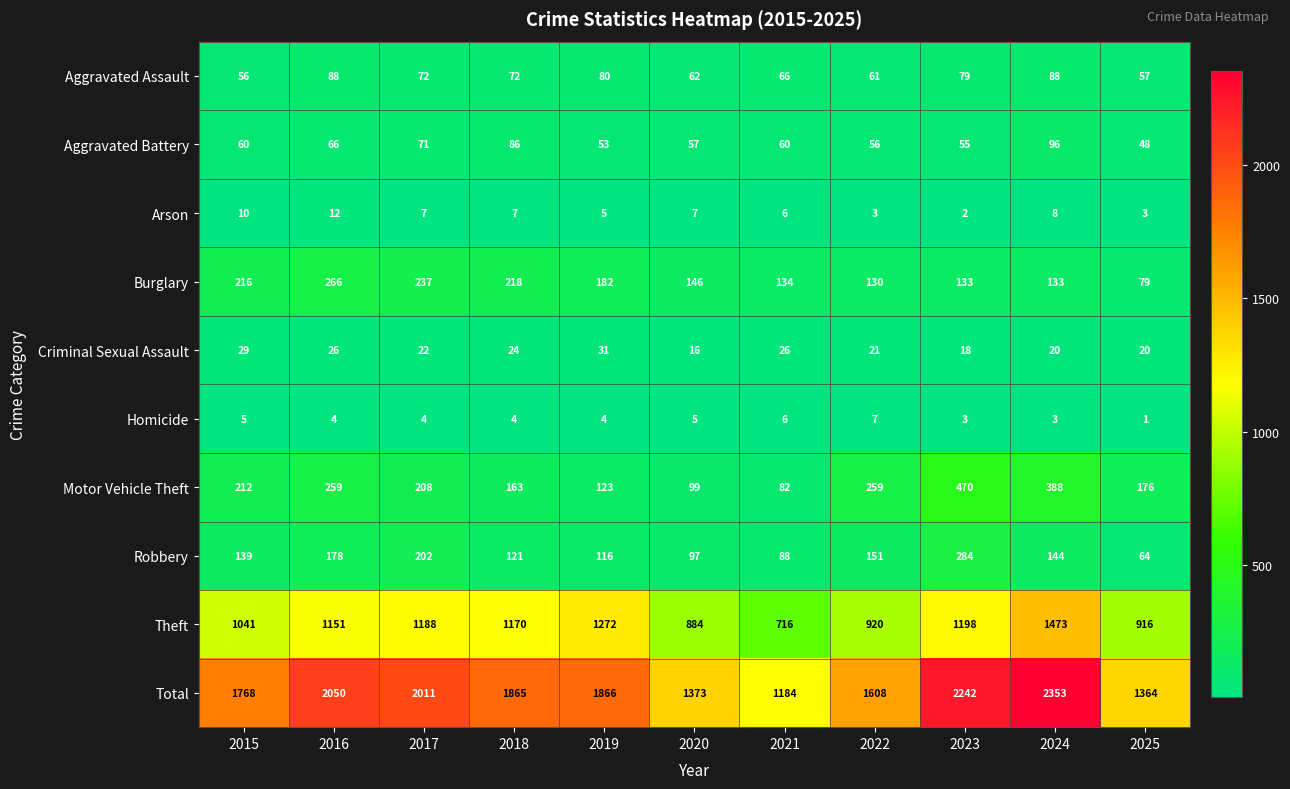

Rank the series by their maximum value, from highest to lowest.

Total, Theft, Motor Vehicle Theft, Robbery, Burglary, Aggravated Battery, Aggravated Assault, Criminal Sexual Assault, Arson, Homicide